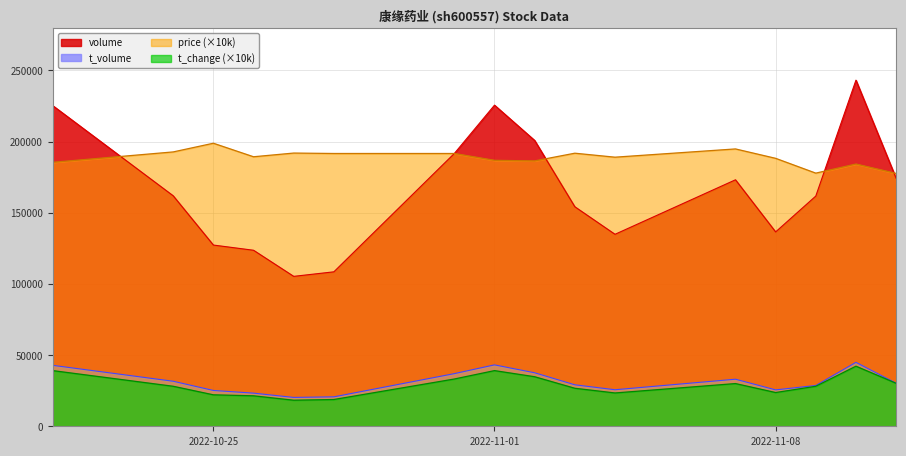

True or false: price and t_change cross at least once.

False